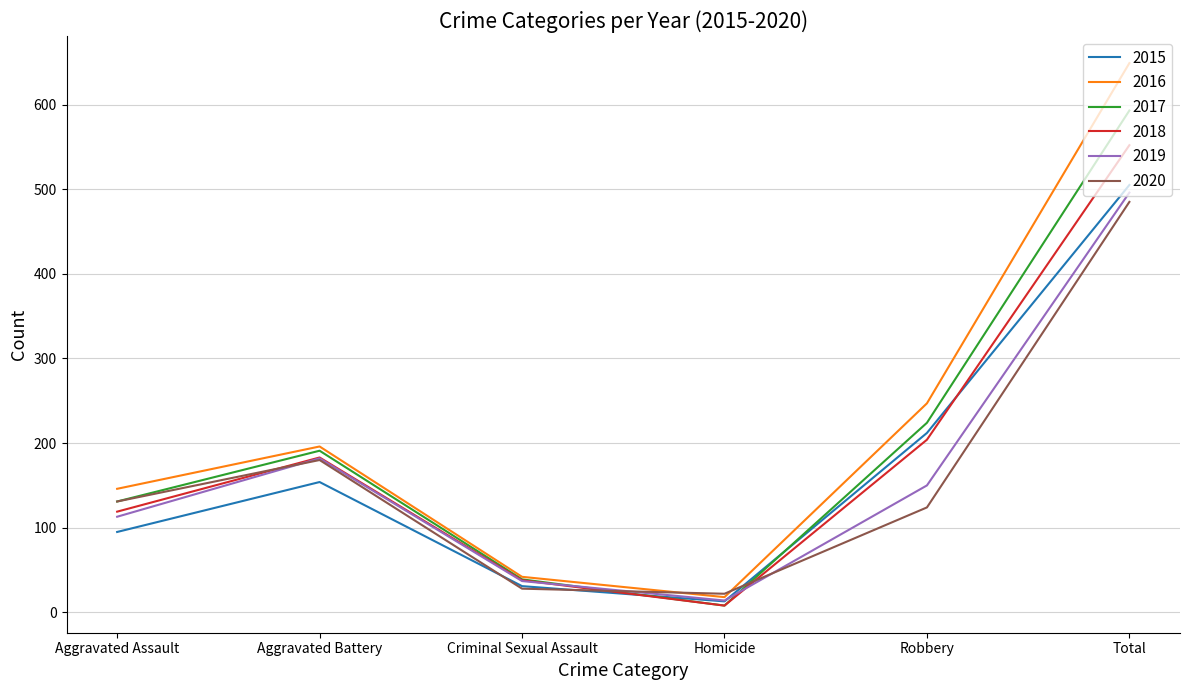

At which label is 2016 closest to 333?

Robbery